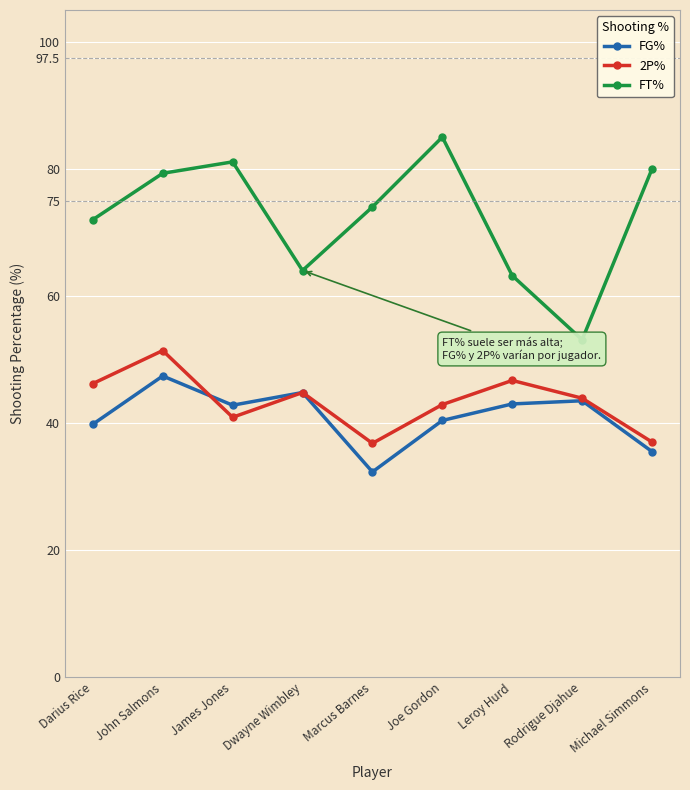

What is the difference between the maximum and second lowest values in the FT% series?

21.8